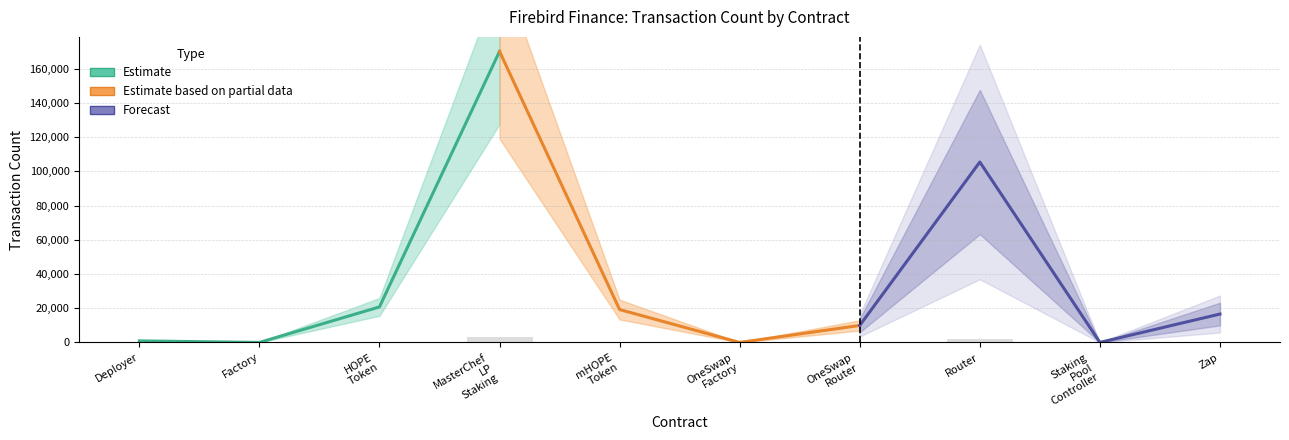

Is the value of Forecast at MasterChef
LP
Staking greater than the value of Estimate based on partial data at Factory?

No